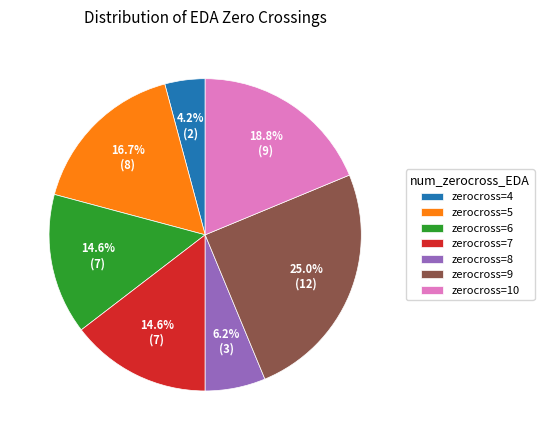

What portion of the pie excludes zerocross=7?

85.4%